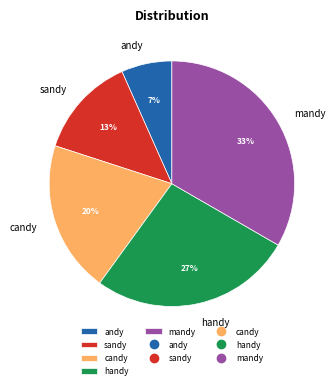

The andy slice represents 7% of the pie. True or false?

True